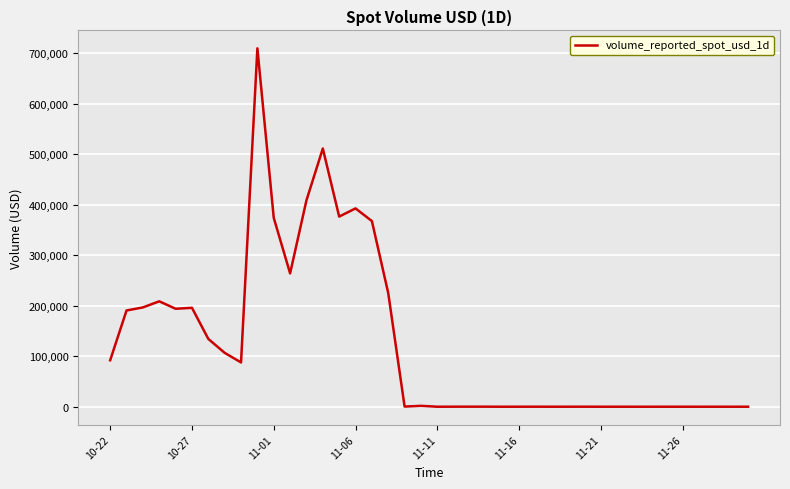

What is the difference between the maximum and minimum values?

710032.0